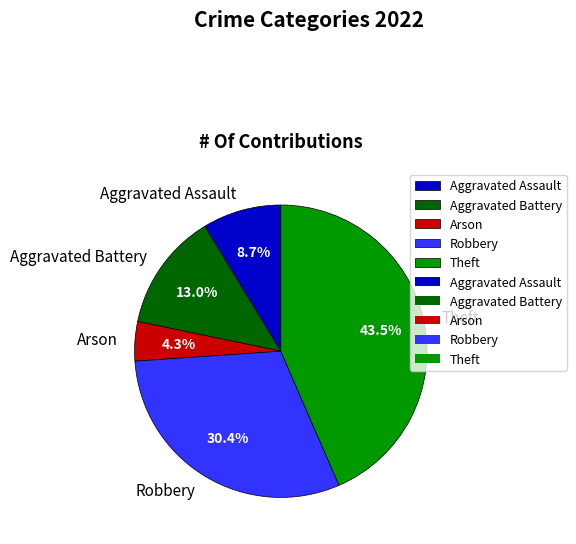

What is the smallest slice in the pie chart?

Arson